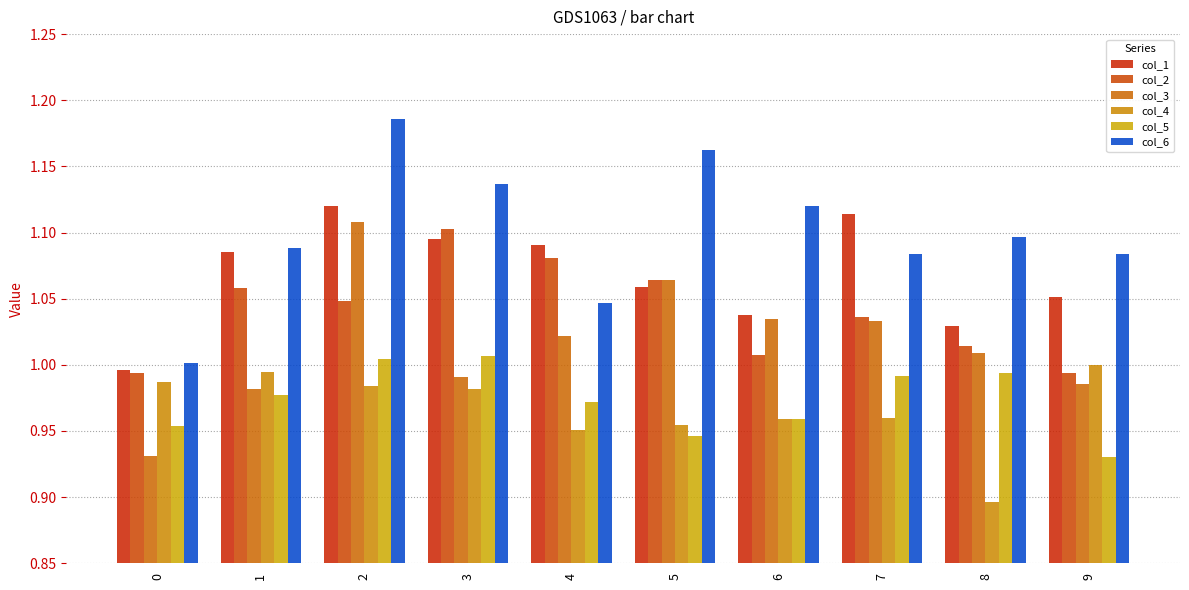

What is the difference between the highest and lowest values at 2?

0.2